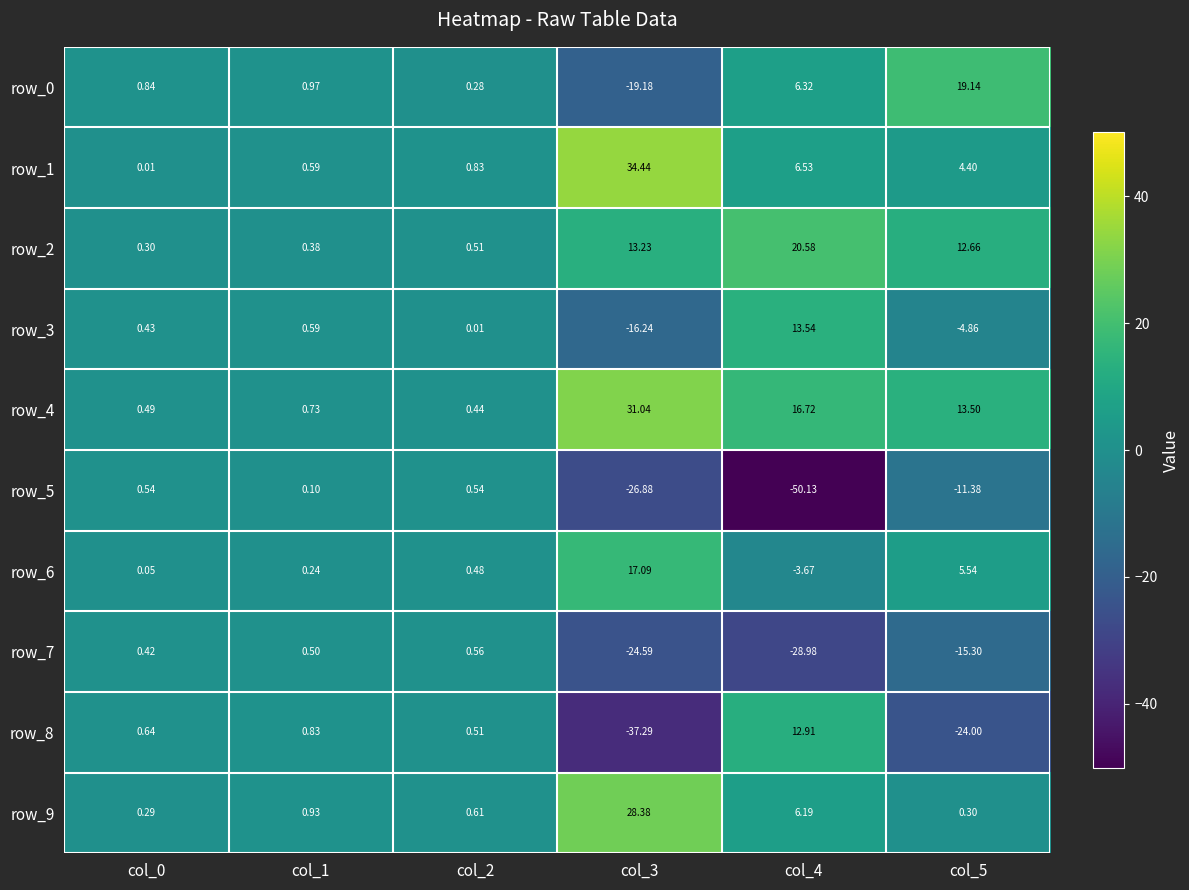

At which category does the chart reach its minimum across all series?

col_4